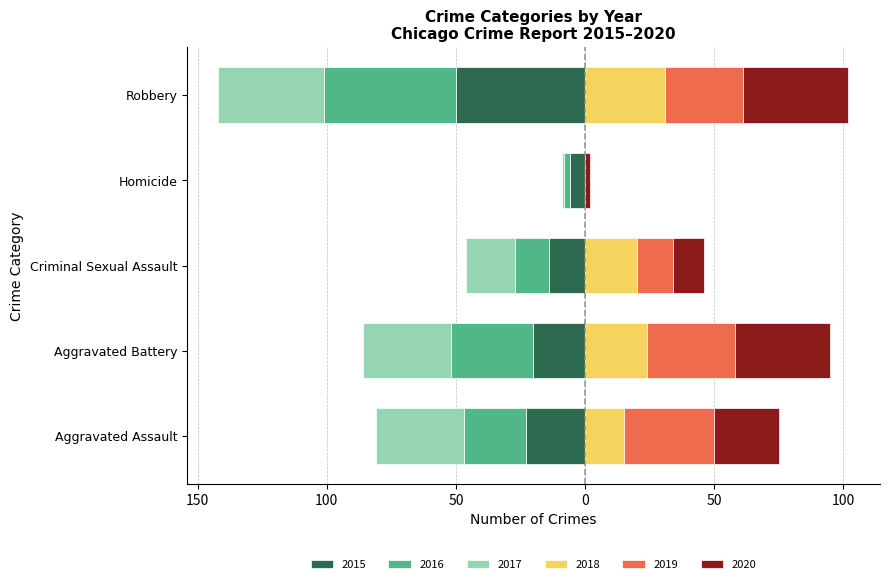

What is the difference between the maximum and minimum values in the 2016 series?

49